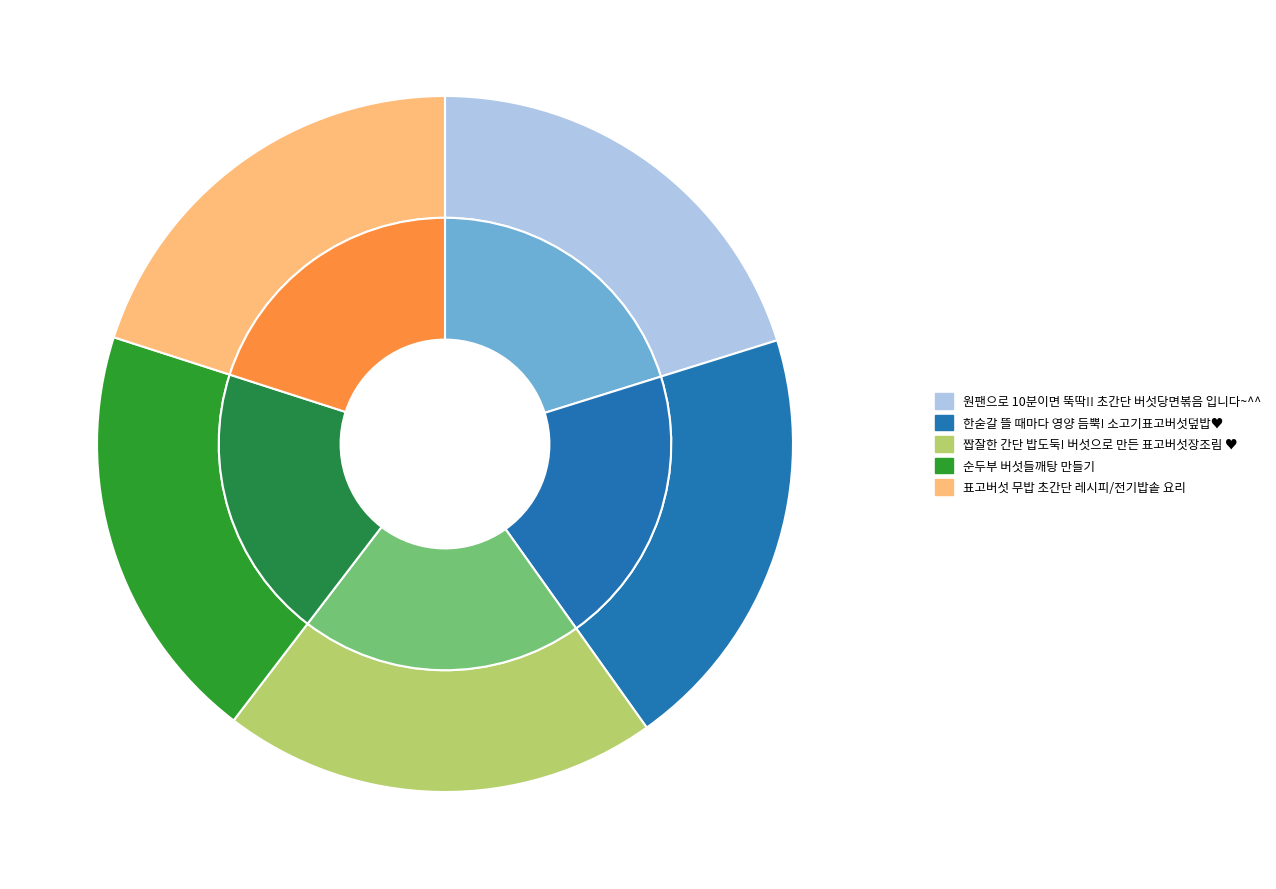

How many segments does this pie chart have?

5